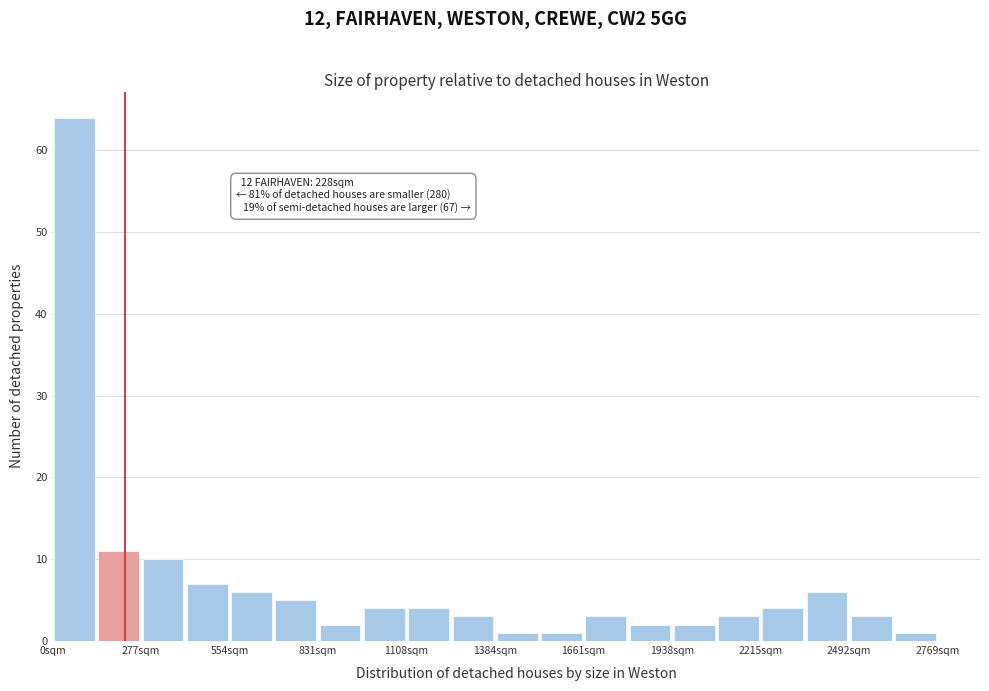

Around what value on the x-axis is the tallest bar? Give the approximate position of its centre, as read against the axis.

50